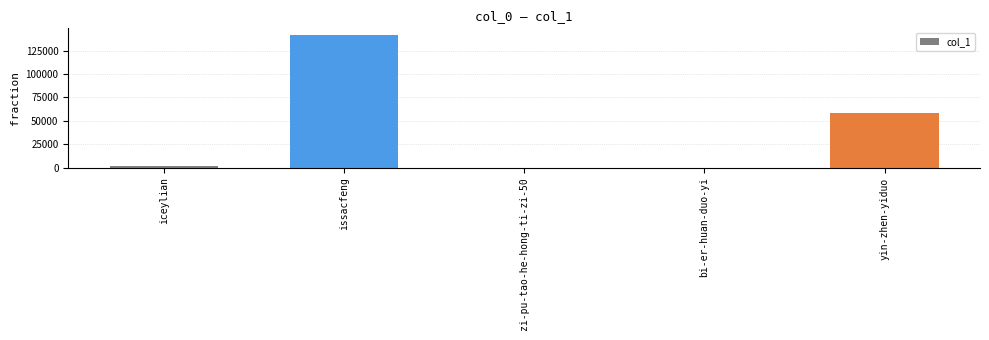

How many distinct data groups are displayed?

1